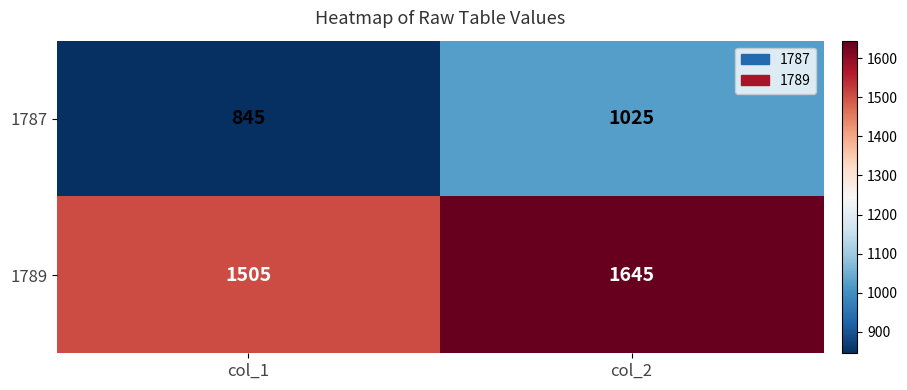

What is the average value of the 1789 series?

1575